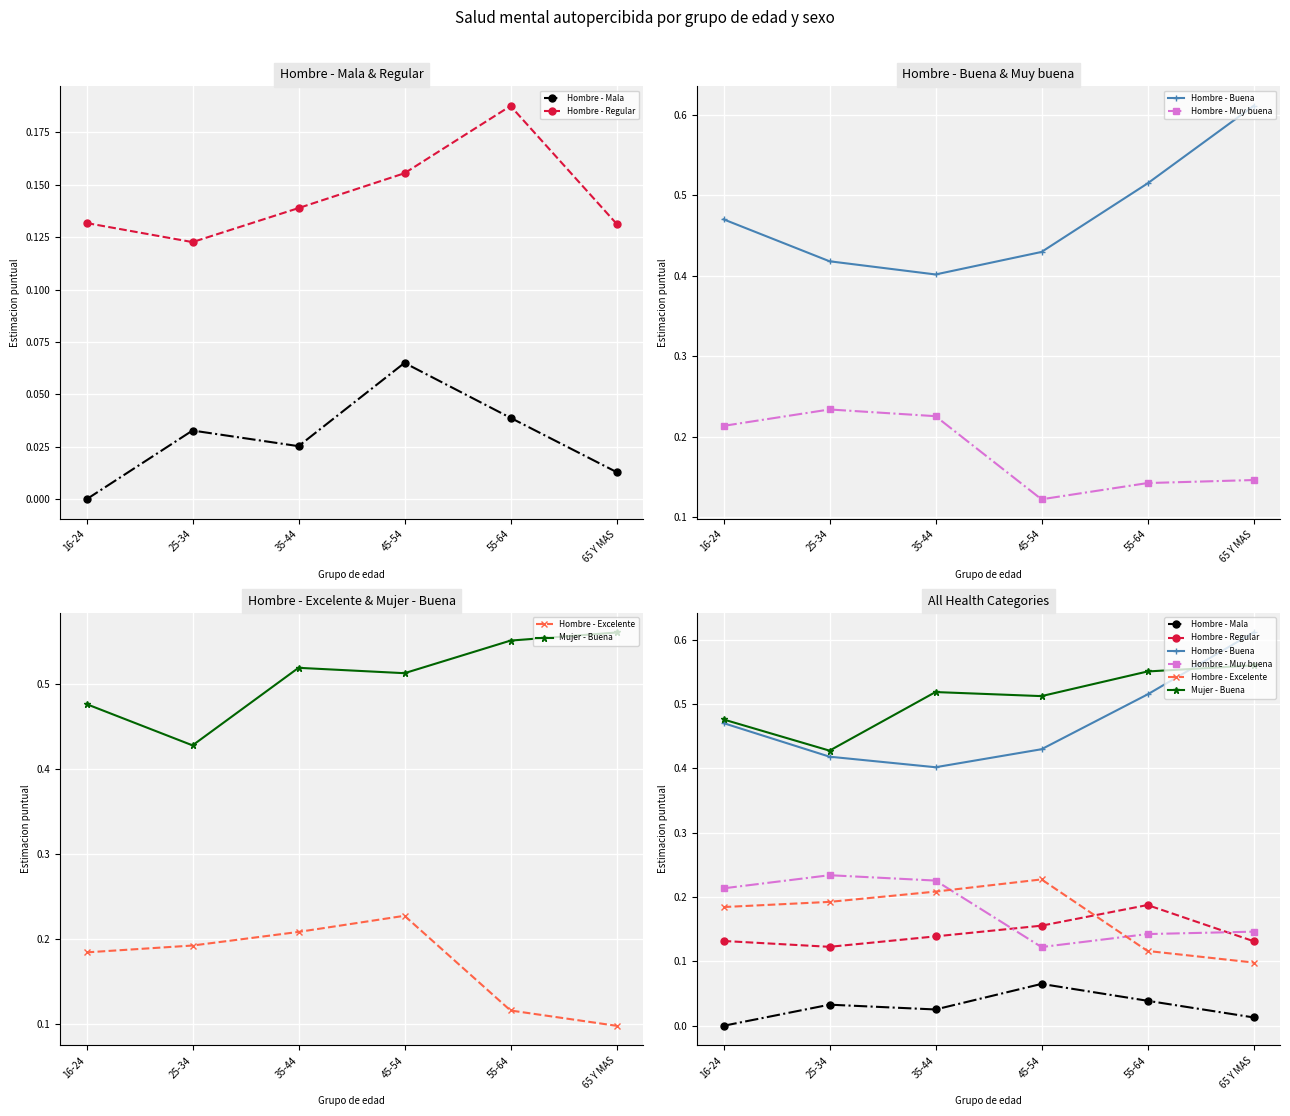

True or false: Mujer - Buena and Hombre - Mala cross at least once.

False